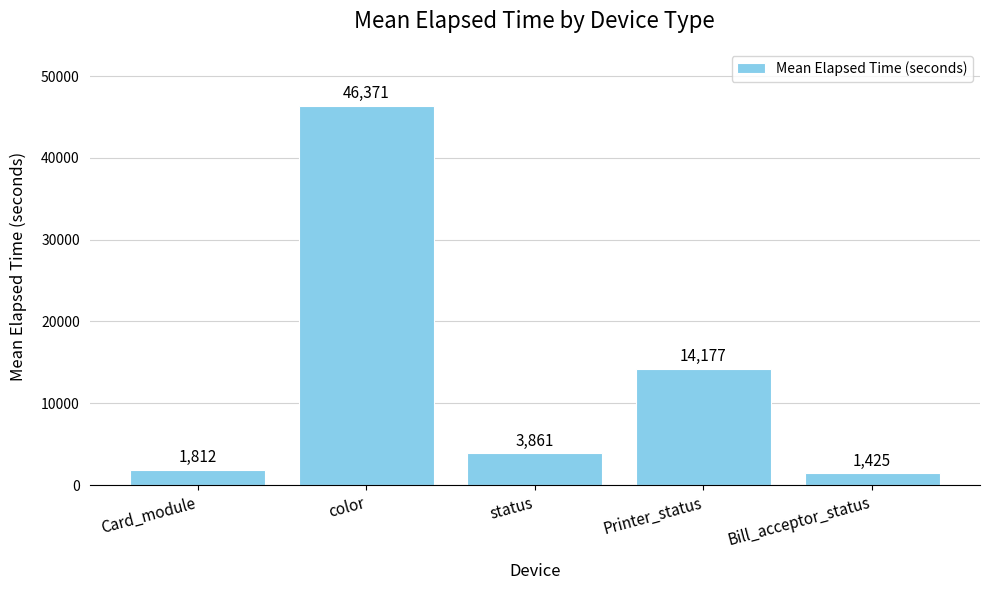

Between status and Bill_acceptor_status, which is larger?

status